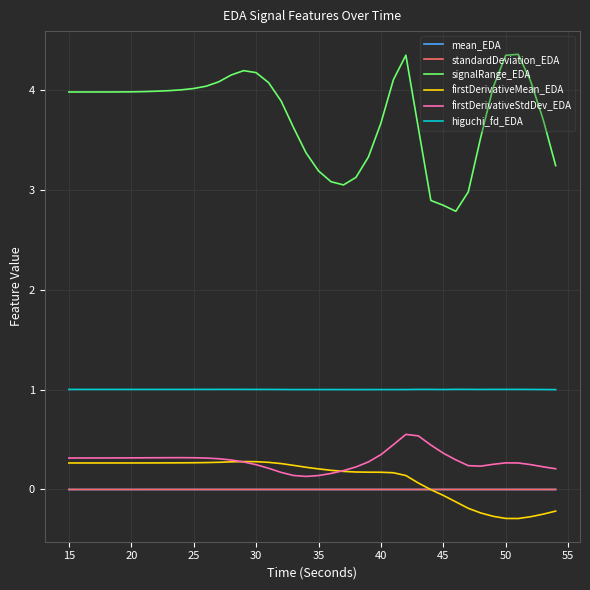

Which series has the largest total across all categories?

signalRange_EDA